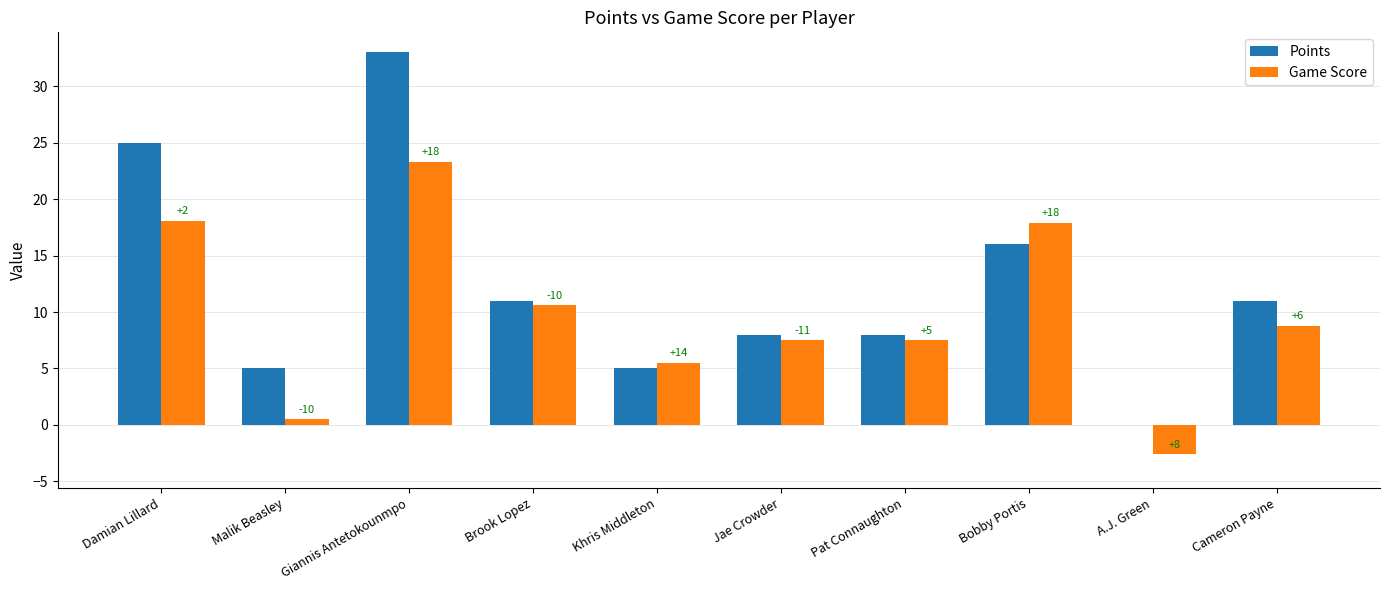

Is the value of Points at Damian Lillard greater than the value of Game Score at Pat Connaughton?

Yes